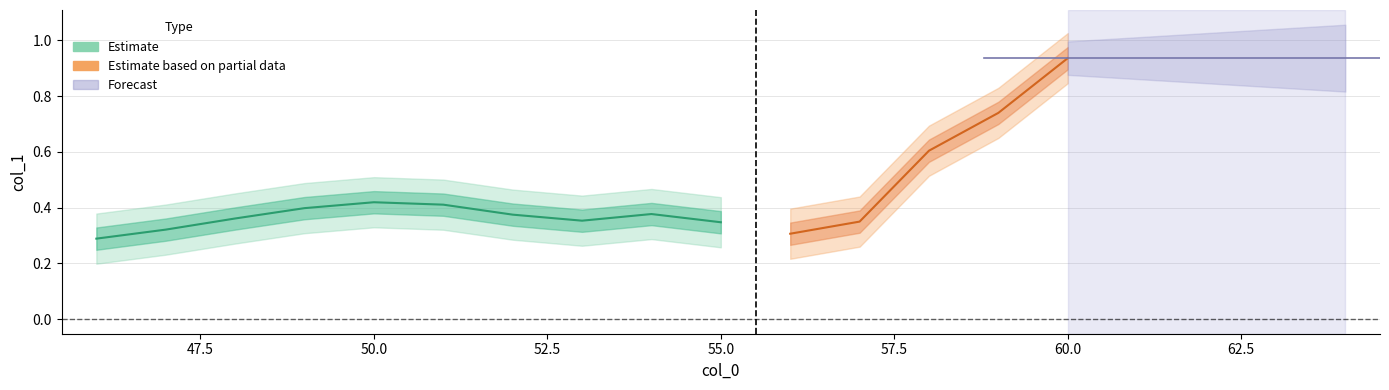

What is the greatest value displayed?

0.9